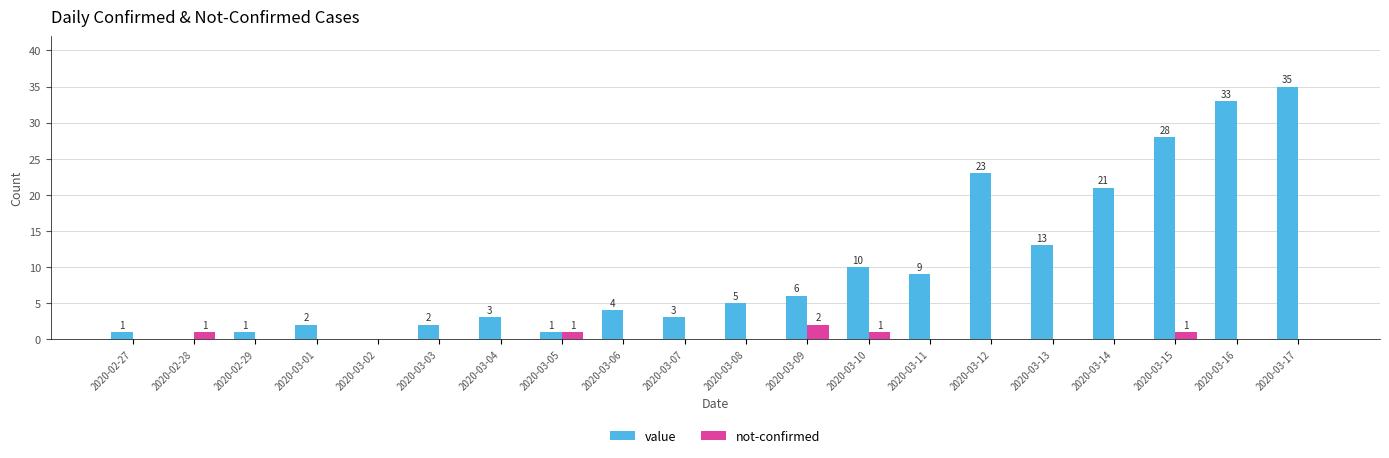

At which label does value reach its peak?

2020-03-17